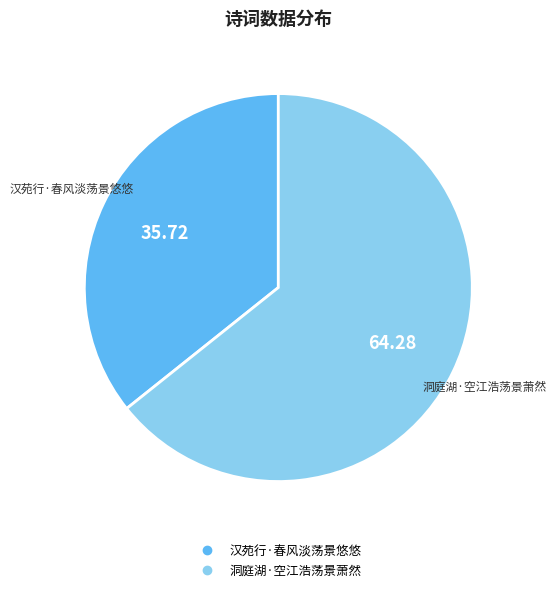

What is the ratio of the value at 洞庭湖·空江浩荡景萧然 to the value at 汉苑行·春风淡荡景悠悠?

1.8